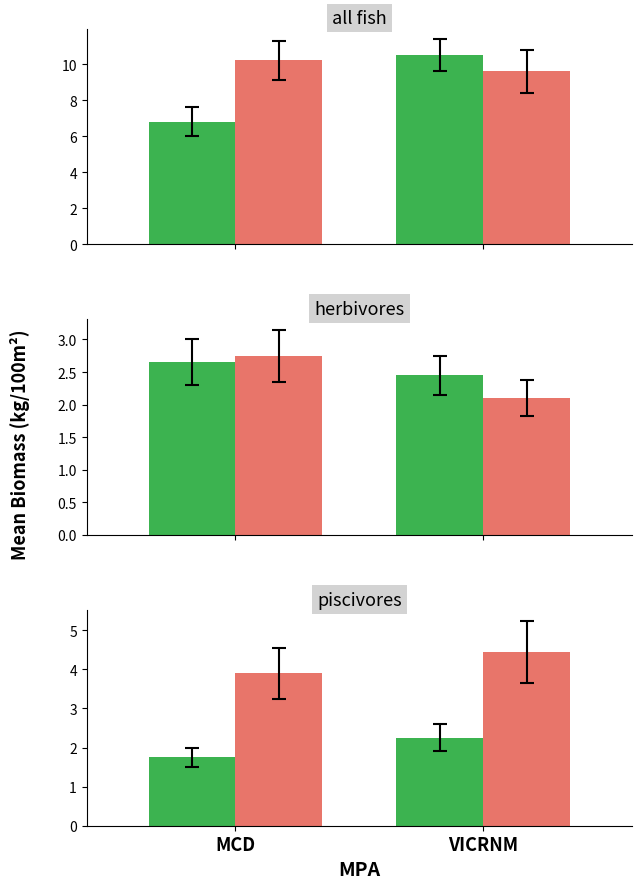

How many groups of bars are there?

2